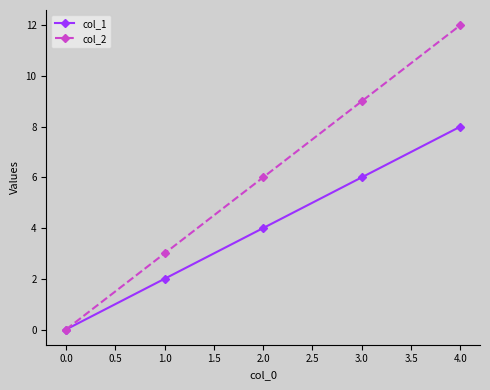

Which series has the largest range (max minus min)?

col_2